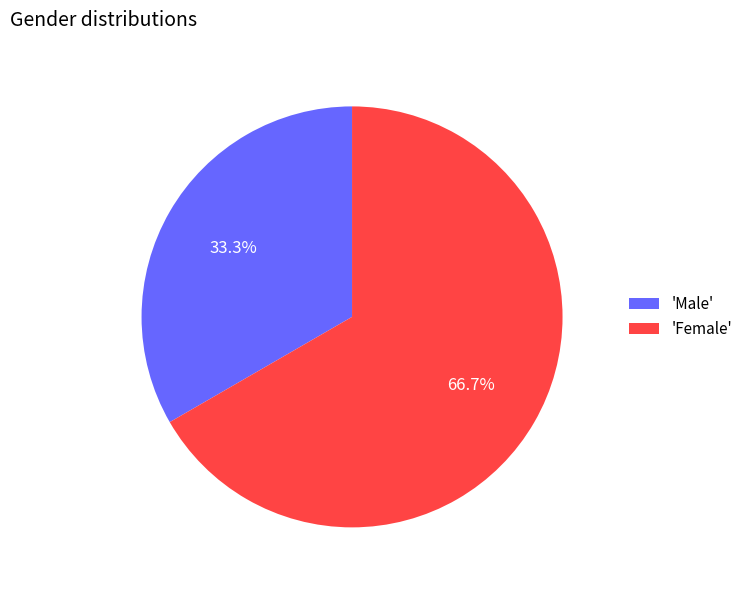

Rank the categories by value from highest to lowest.

'Female', 'Male'